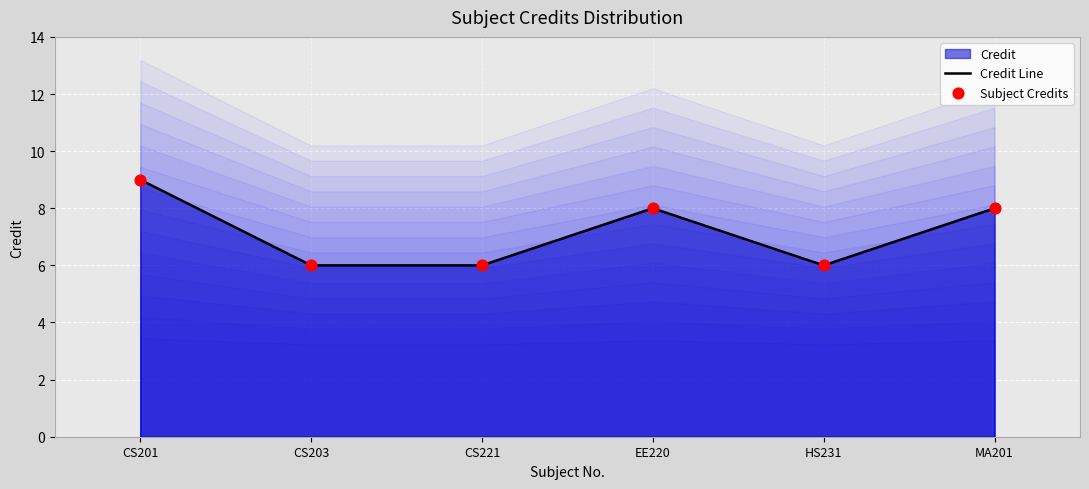

Is the value of Credit Line at CS203 greater than the value of Subject Credits at CS203?

No